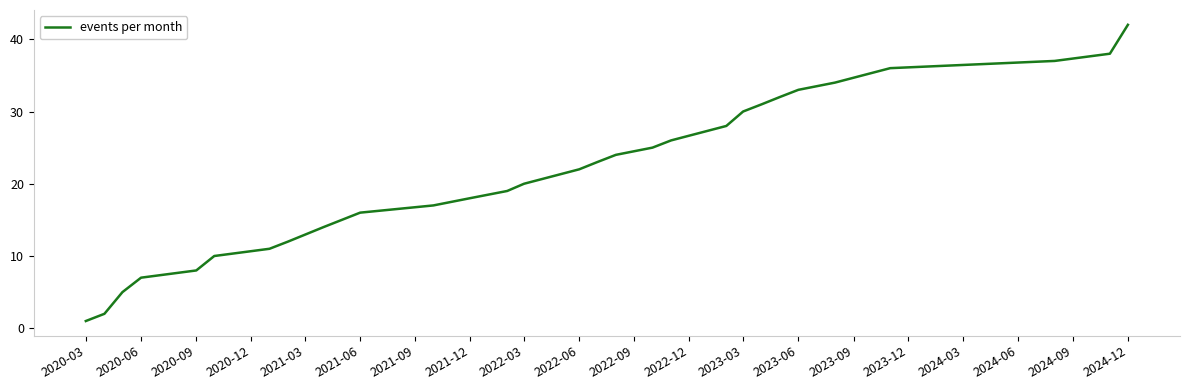

How many categories are shown in the chart?

29